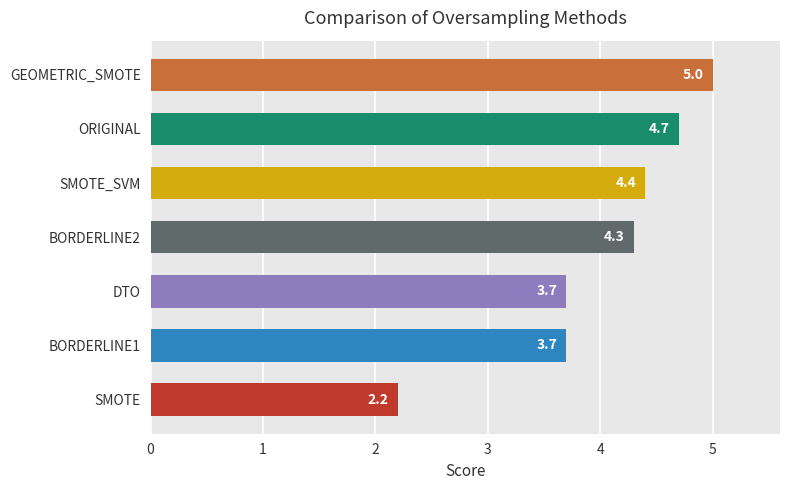

What is the ratio of the value at BORDERLINE1 to the value at ORIGINAL?

0.8